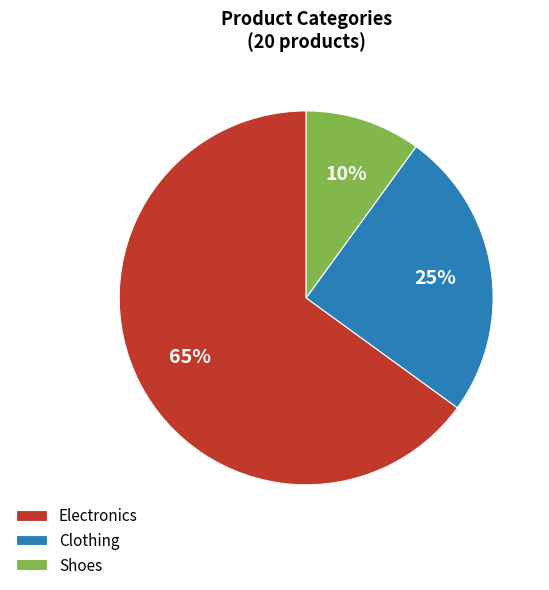

The Shoes slice represents 18% of the pie. True or false?

False